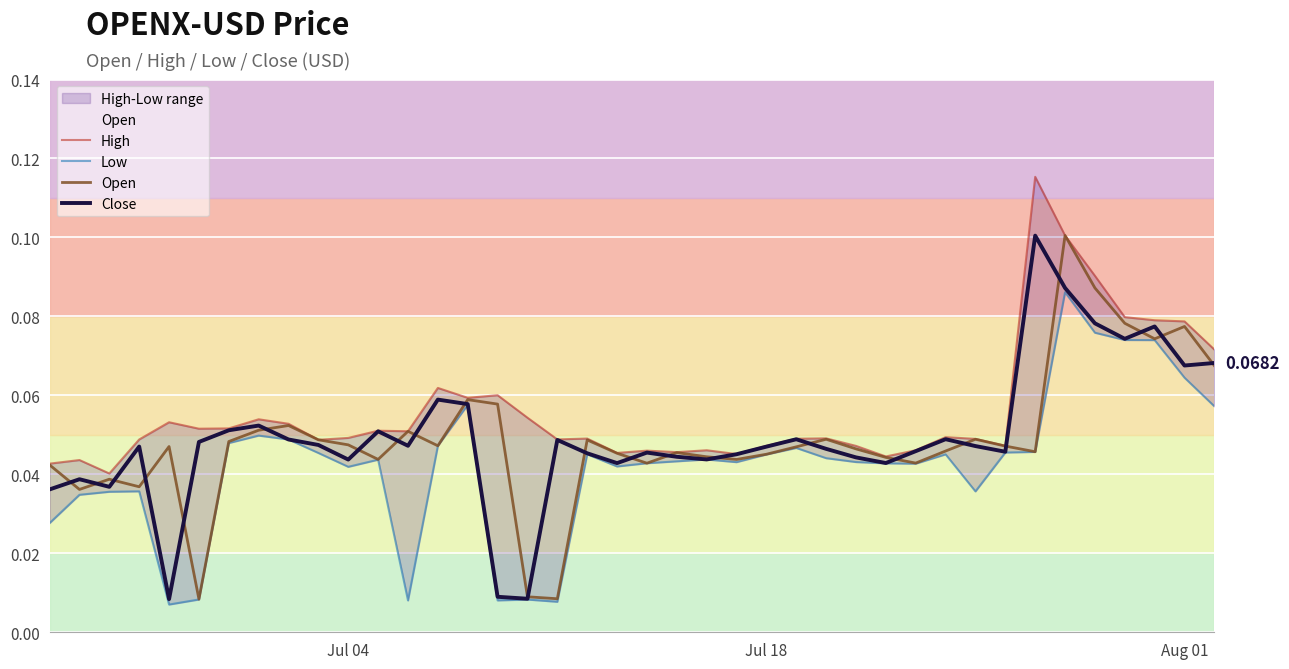

Reading right to left, list all the values displayed in this chart.

High: 0.1	0.1	0.1	0.1	0.1	0.1	0.1	0.0	0.0	0.0	0.0	0.0	0.0	0.0	0.0	0.0	0.0	0.0	0.0	0.0	0.0	0.0	0.0	0.1	0.1	0.1	0.1	0.1	0.1	0.0	0.0	0.1	0.1	0.1	0.1	0.1	0.0	0.0	0.0	0.0
Low: 0.1	0.1	0.1	0.1	0.1	0.1	0.0	0.0	0.0	0.0	0.0	0.0	0.0	0.0	0.0	0.0	0.0	0.0	0.0	0.0	0.0	0.0	0.0	0.0	0.0	0.1	0.0	0.0	0.0	0.0	0.0	0.0	0.0	0.0	0.0	0.0	0.0	0.0	0.0	0.0
Open: 0.1	0.1	0.1	0.1	0.1	0.1	0.0	0.0	0.0	0.0	0.0	0.0	0.0	0.0	0.0	0.0	0.0	0.0	0.0	0.0	0.0	0.0	0.0	0.0	0.1	0.1	0.0	0.1	0.0	0.0	0.0	0.1	0.1	0.0	0.0	0.0	0.0	0.0	0.0	0.0
Close: 0.1	0.1	0.1	0.1	0.1	0.1	0.1	0.0	0.0	0.0	0.0	0.0	0.0	0.0	0.0	0.0	0.0	0.0	0.0	0.0	0.0	0.0	0.0	0.0	0.0	0.1	0.1	0.0	0.1	0.0	0.0	0.0	0.1	0.1	0.0	0.0	0.0	0.0	0.0	0.0